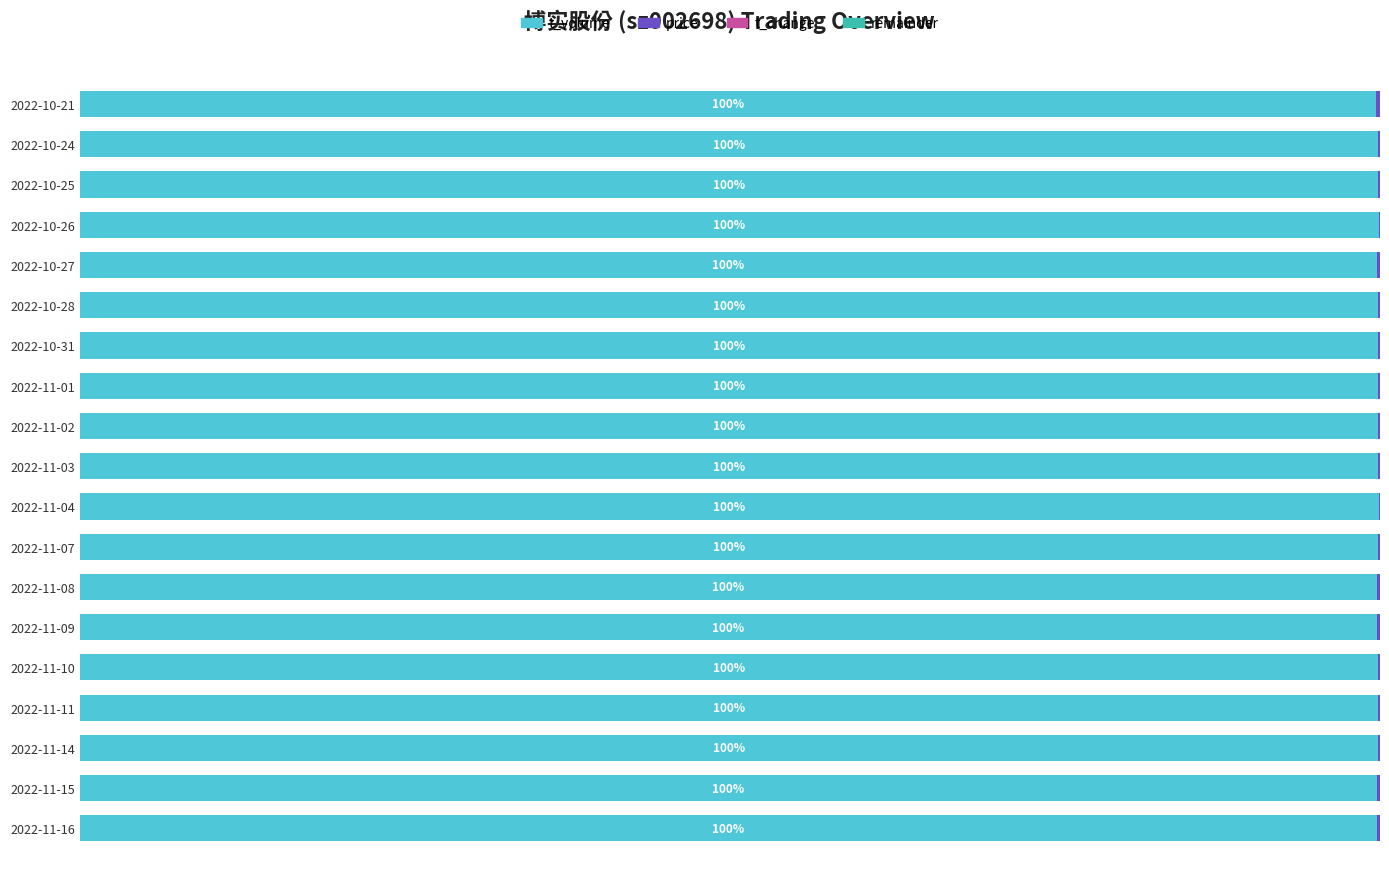

What is the difference between the maximum and minimum values in the price series?

0.2